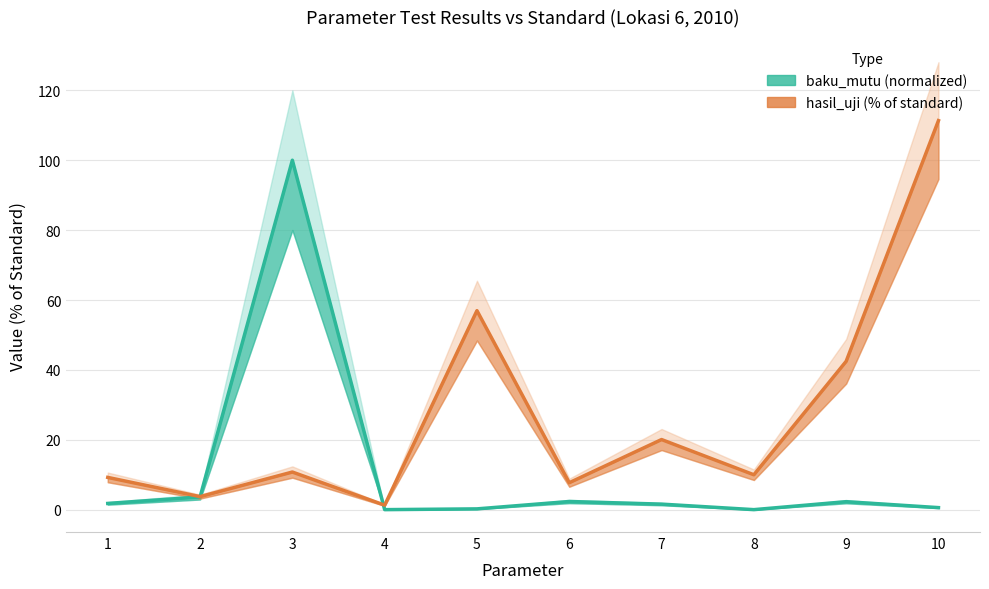

How many intersections are there between baku_mutu (normalized) and hasil_uji (% of standard)?

2